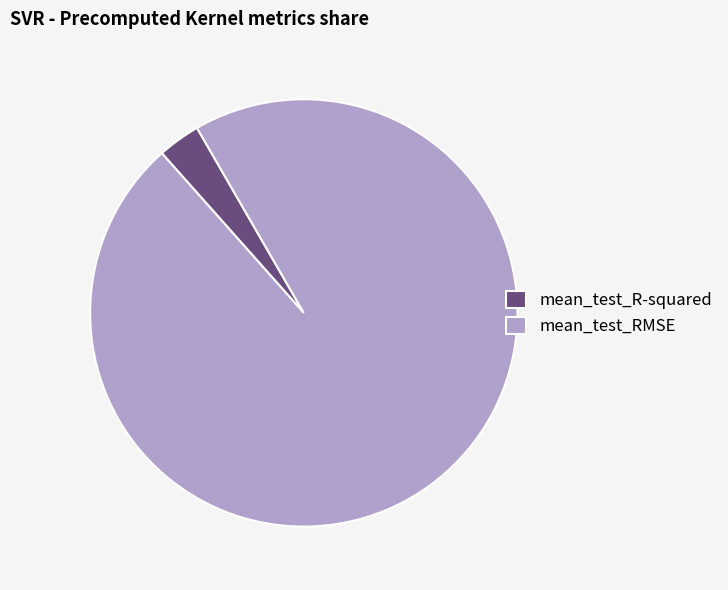

Do mean_test_R-squared and mean_test_RMSE together represent more than half of the pie?

Yes